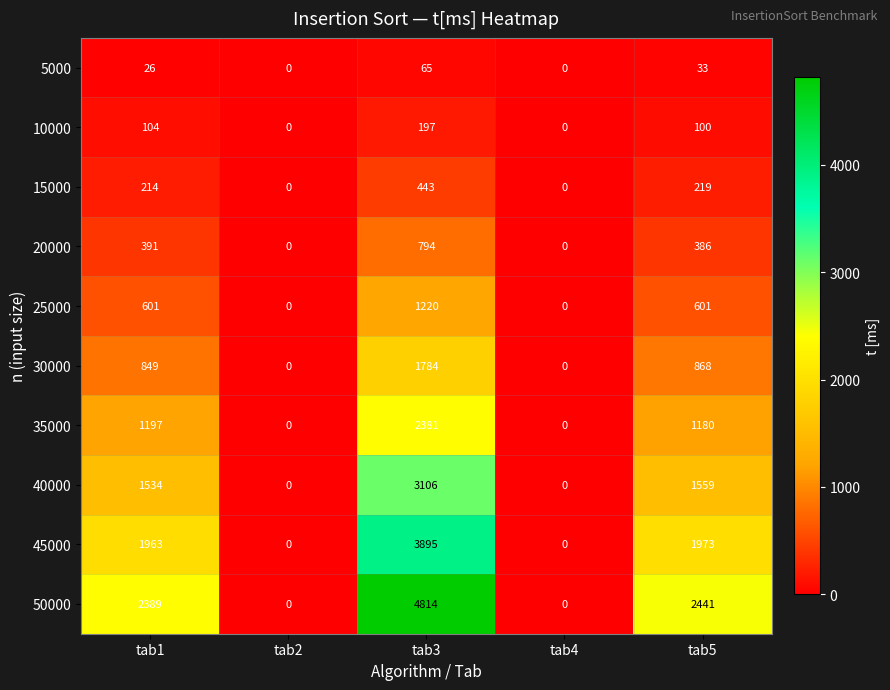

Count the number of categories in the chart.

5